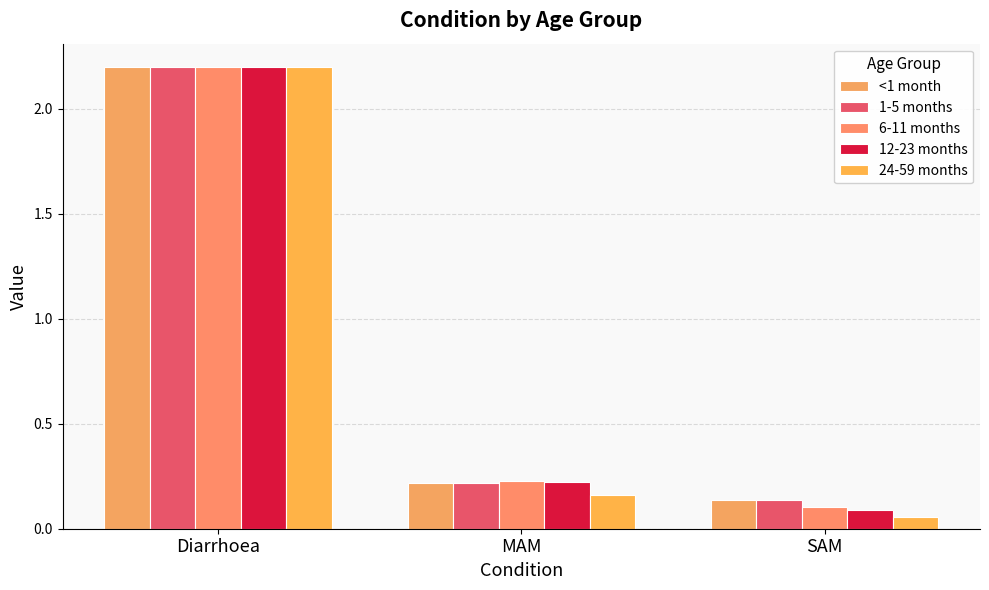

Does the chart contain stacked bars?

No